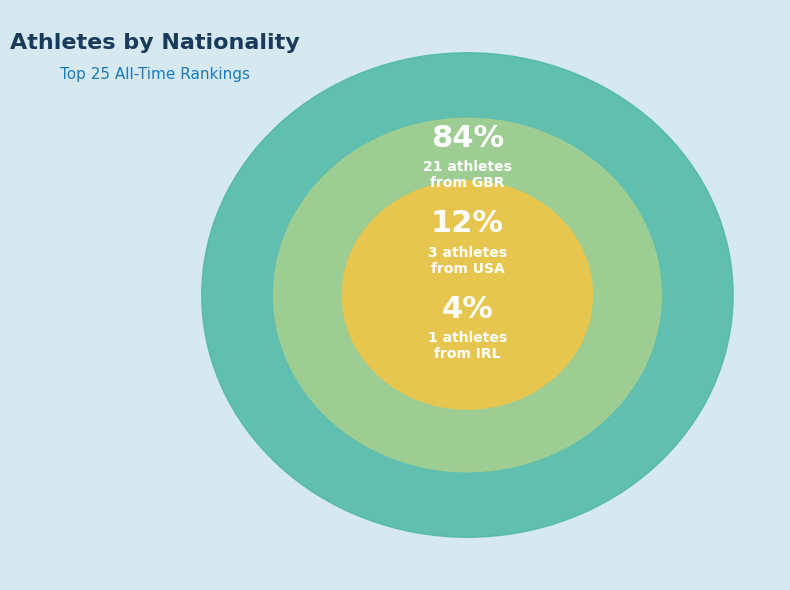

To the nearest percent, what is the difference between the USA and GBR slice percentages?

72%